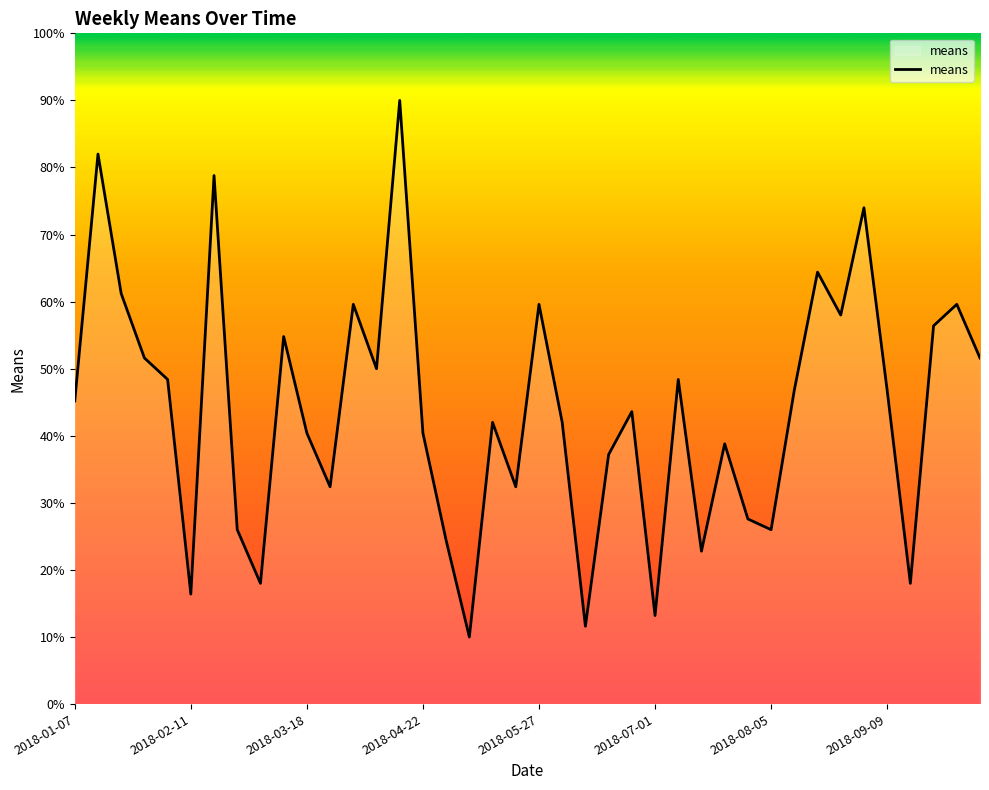

What is the smallest value displayed?

10.0